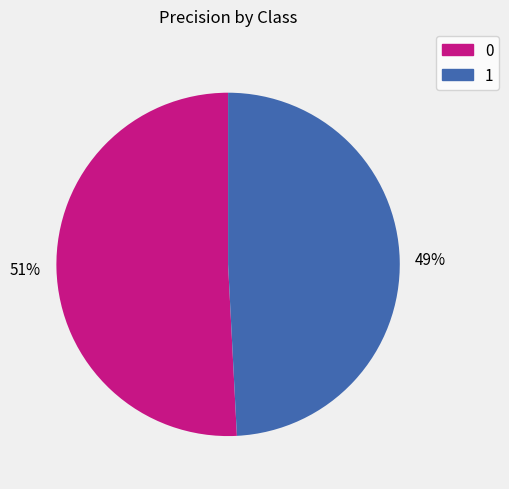

The 0 slice represents 51% of the pie. True or false?

True